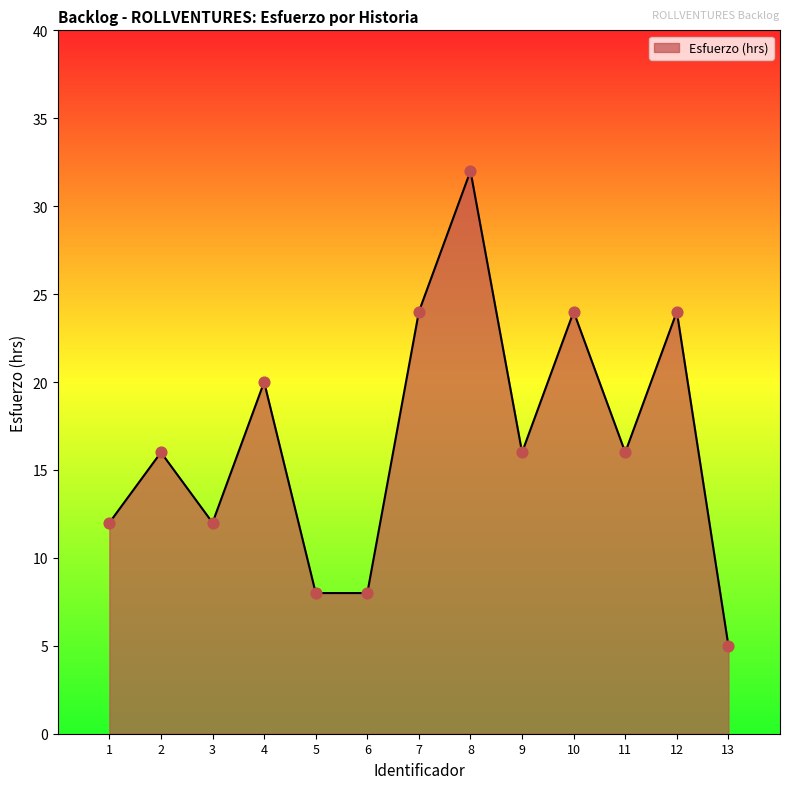

What is the ratio of the value at 3 to the value at 10?

0.5